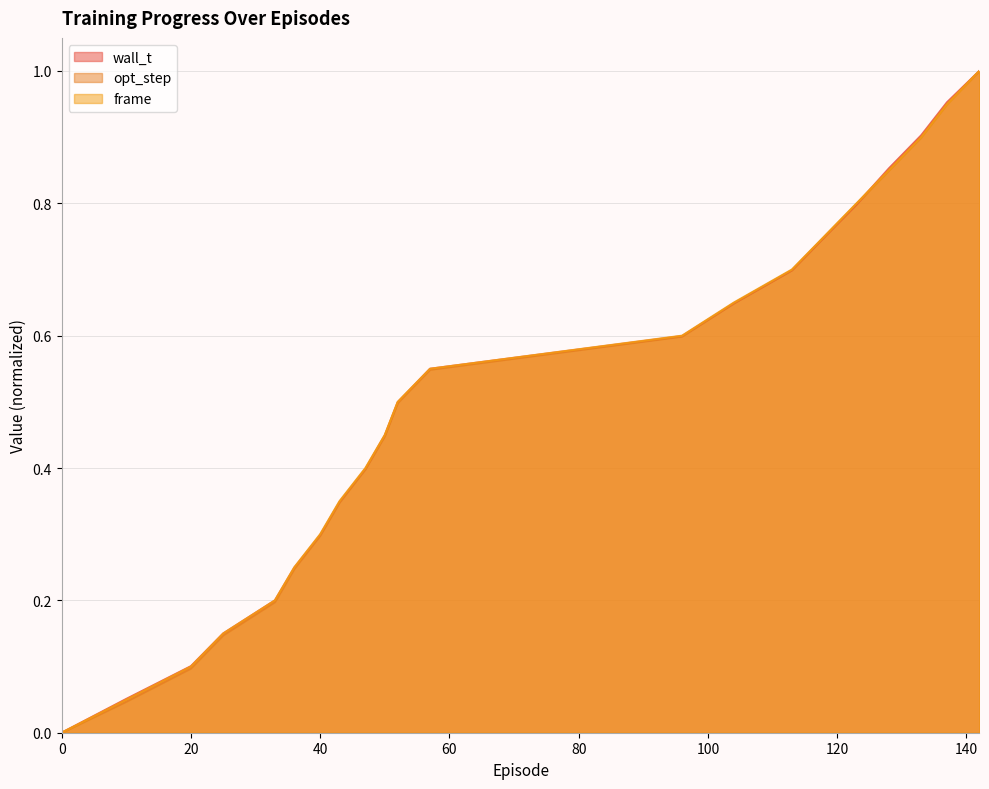

What are all the series names shown in the legend?

wall_t, opt_step, frame